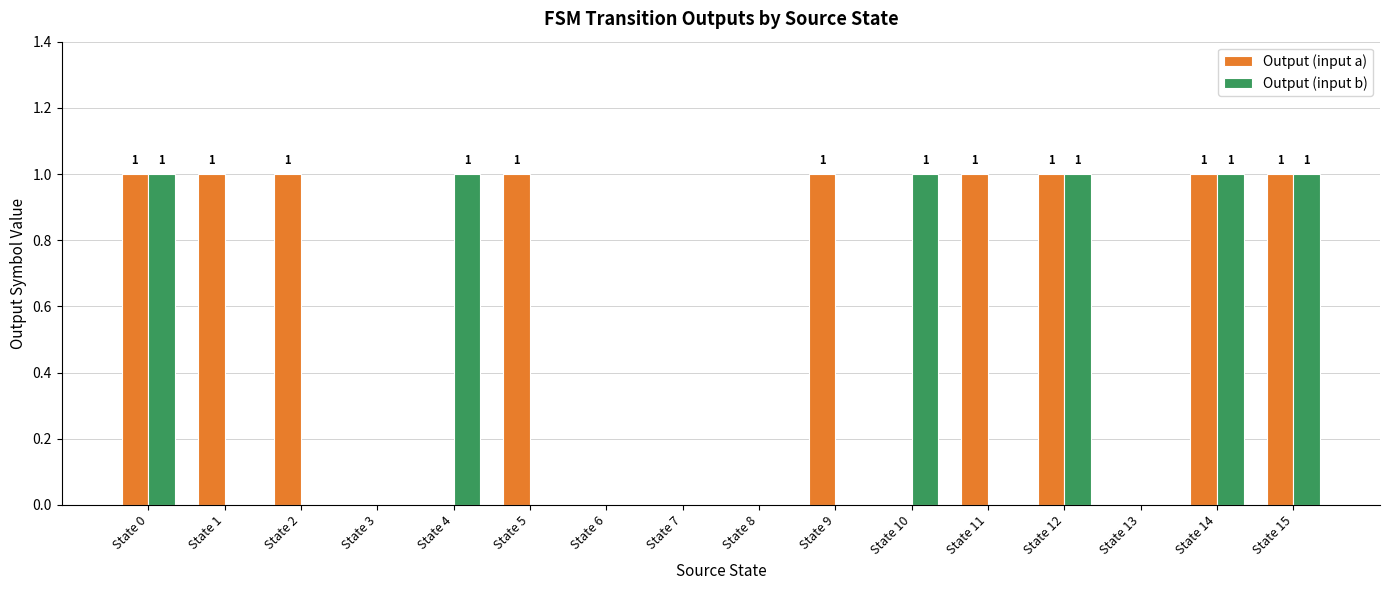

Does the chart contain stacked bars?

No